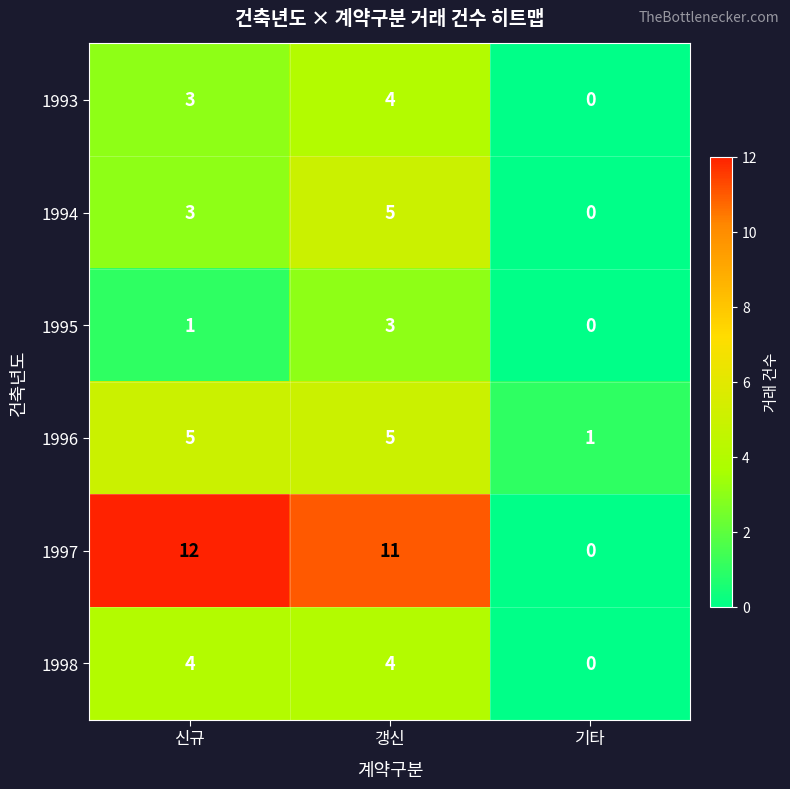

At which category is the sum across all series the highest?

갱신